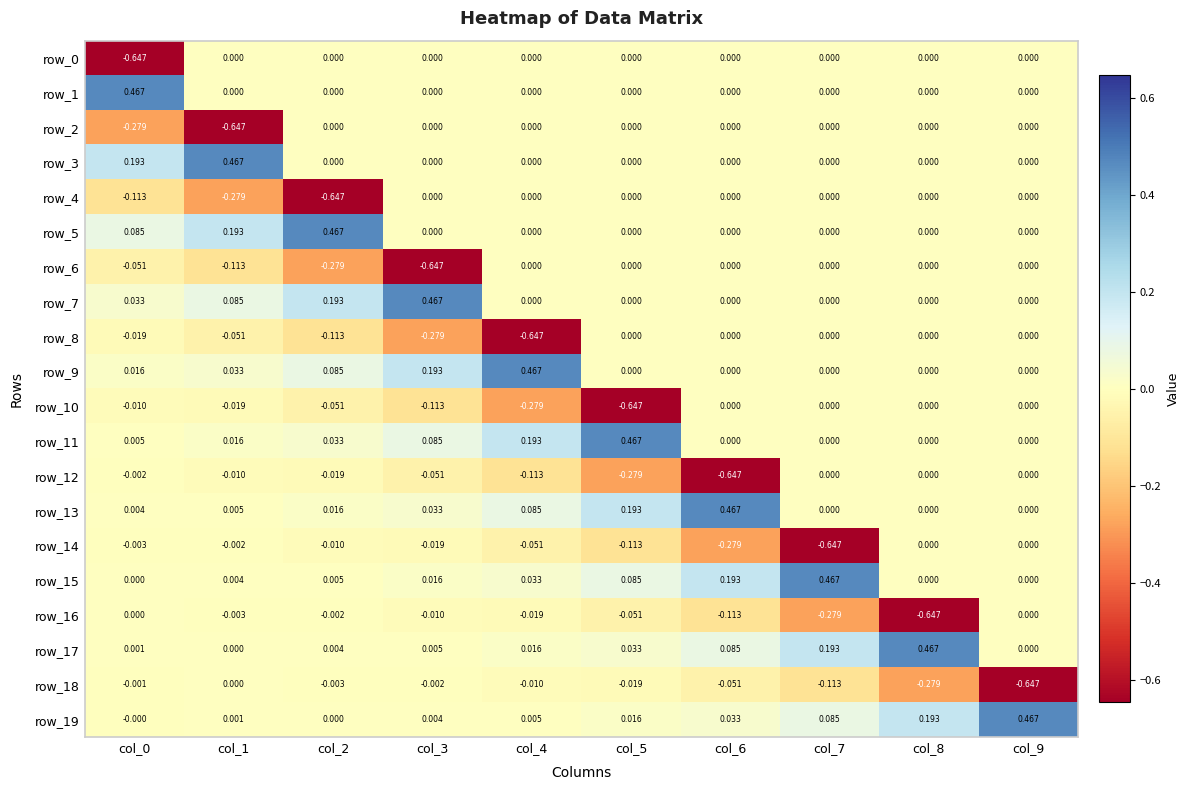

What is the difference between the second highest and minimum values in the row_16 series?

0.6